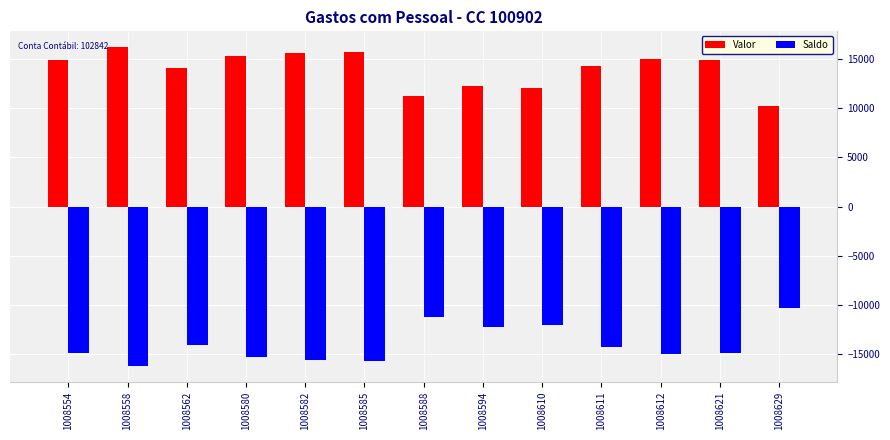

The value of Saldo at 1008629 is -16213.5. True or false?

False